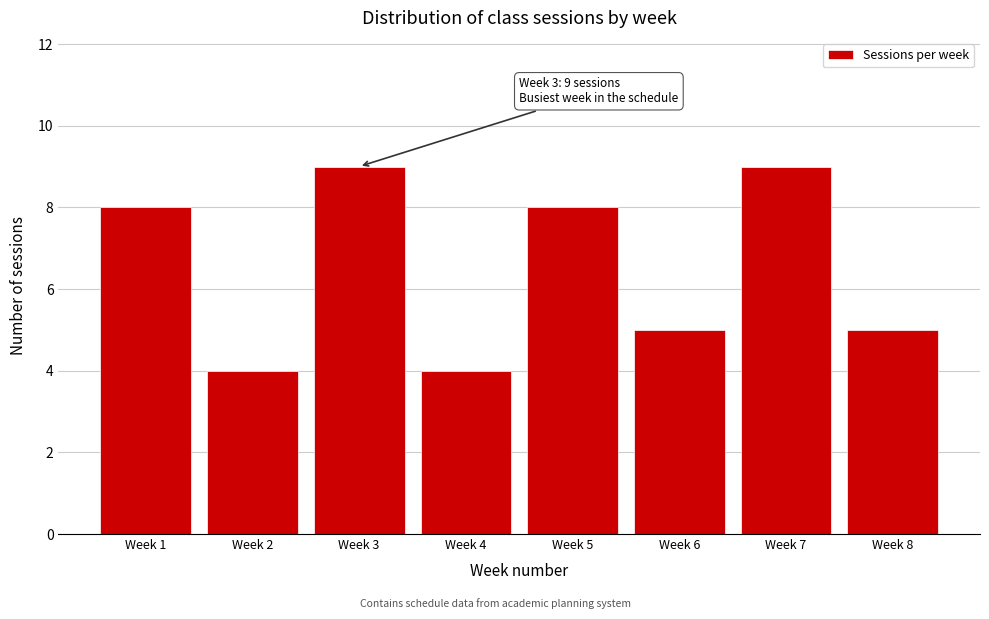

Reading right to left, extract all data points from this chart.

Week 8=5	Week 7=9	Week 6=5	Week 5=8	Week 4=4	Week 3=9	Week 2=4	Week 1=8